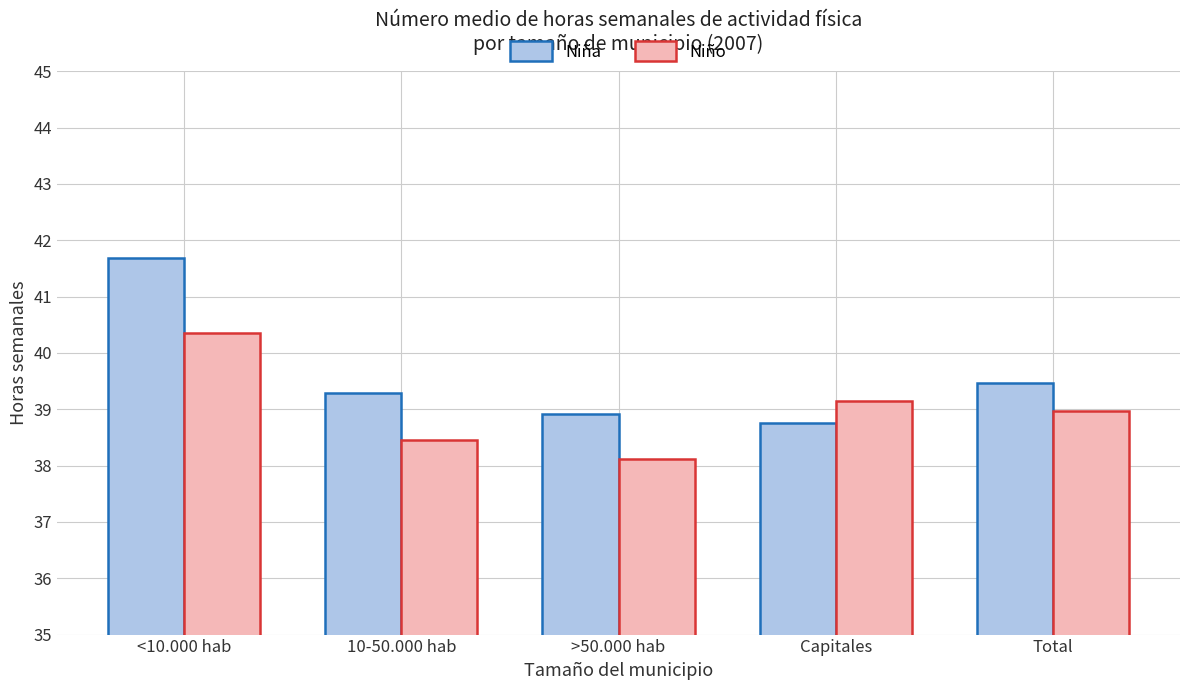

Which label corresponds to the smallest value in the chart?

>50.000 hab